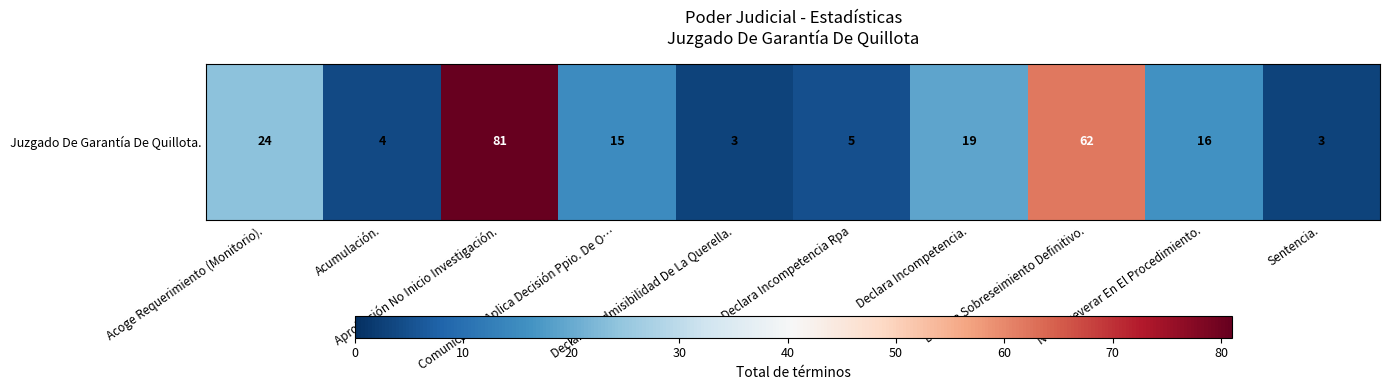

How many categories are shown in the chart?

10